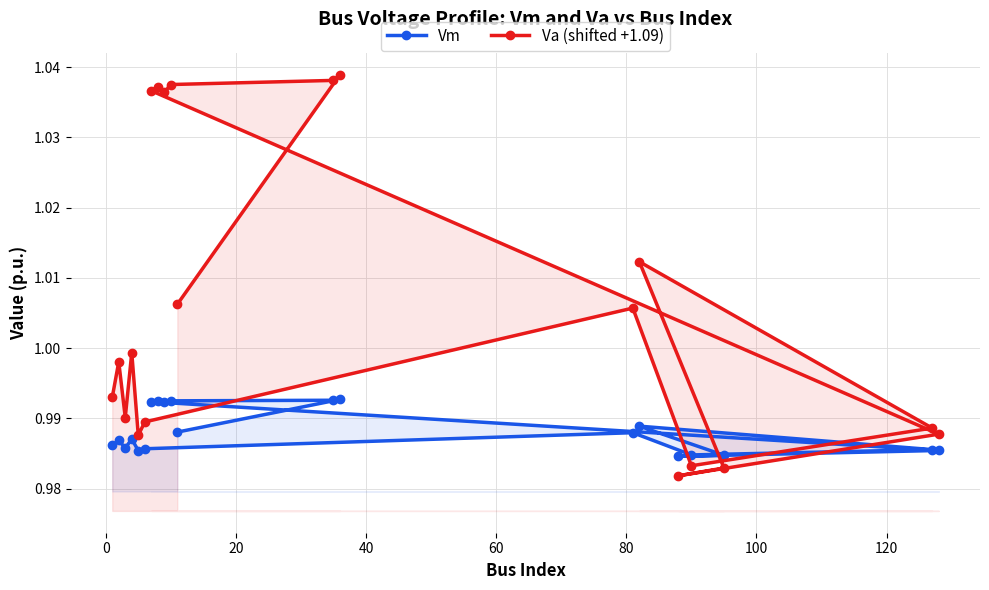

Which series ends up on top after the final intersection of Va (shifted +1.09) and Vm?

Va (shifted +1.09)